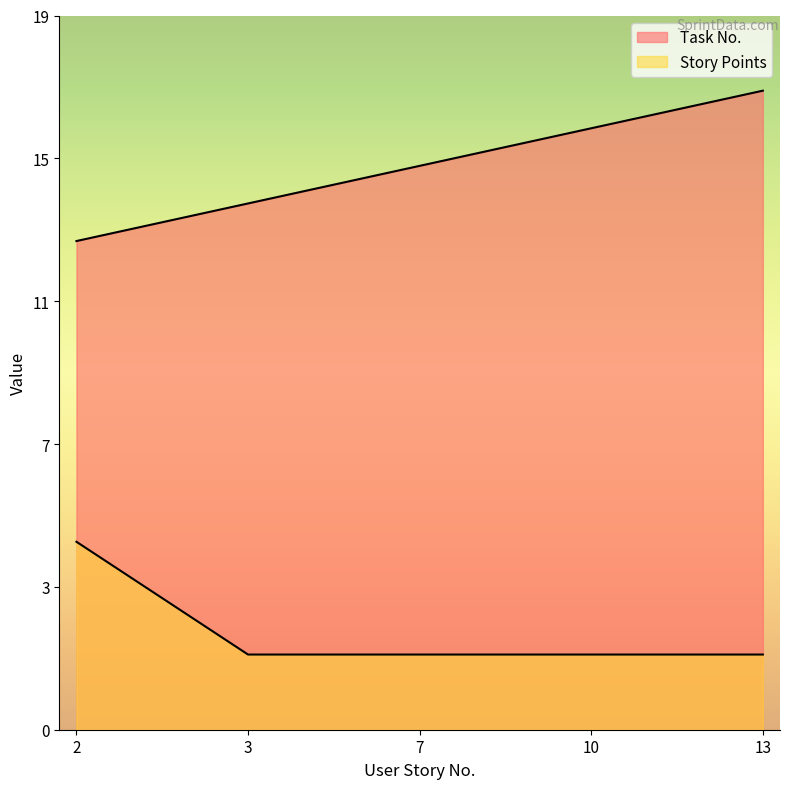

At which label does Story Points reach its minimum?

3